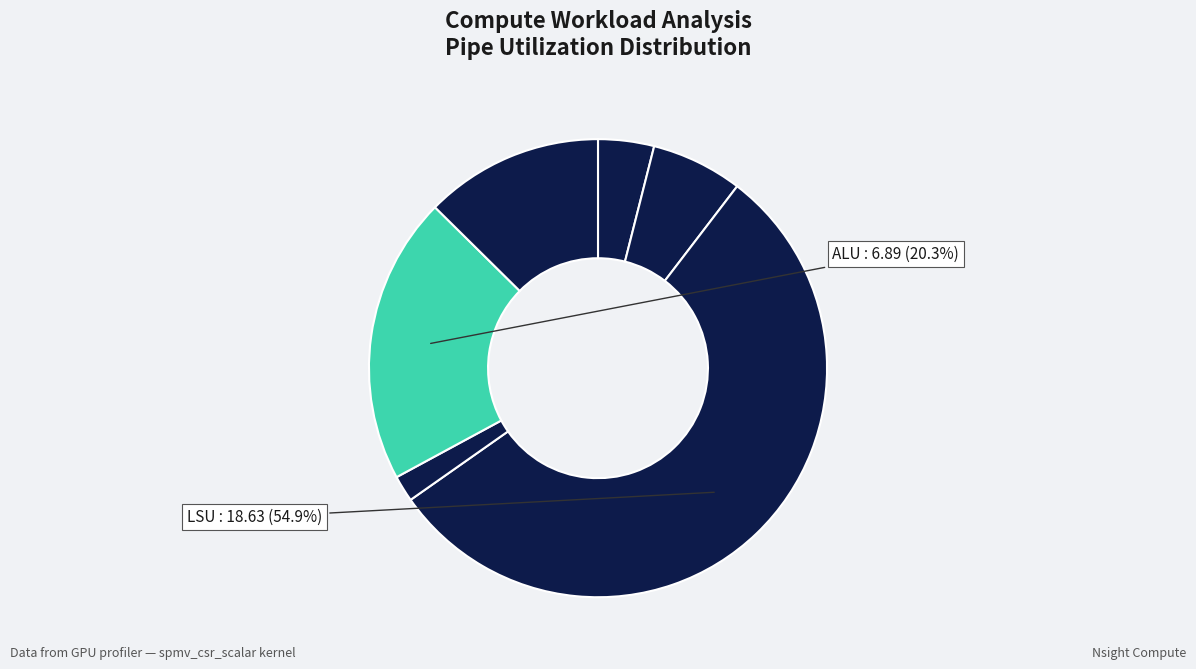

How many slices are in this pie chart?

6